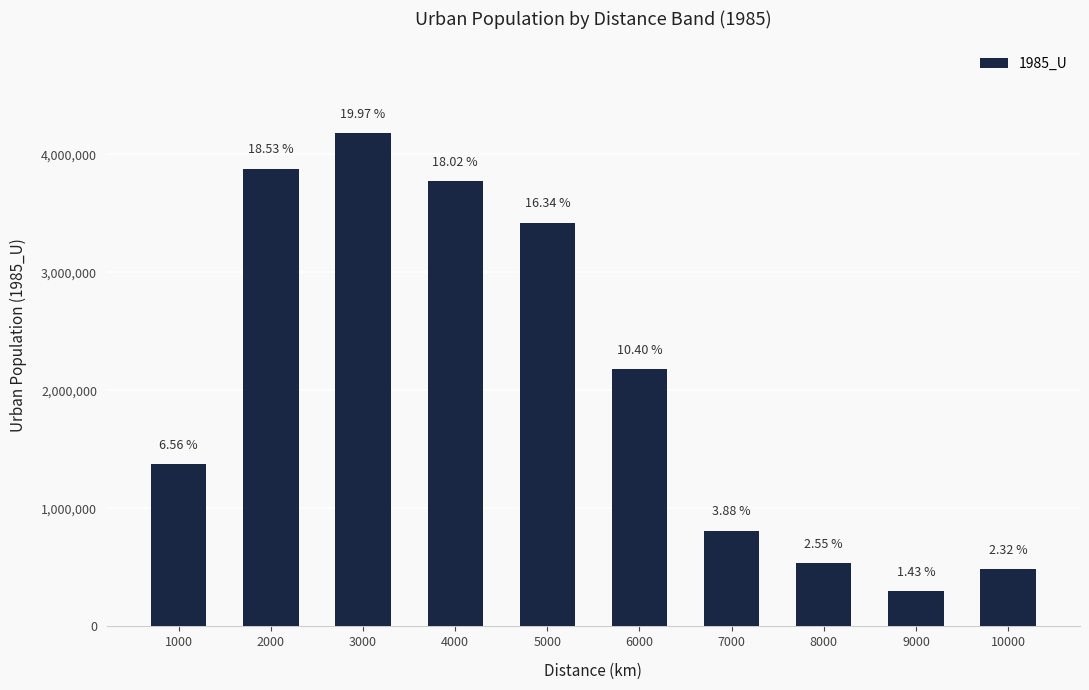

Approximately how many times larger is the value at 1000 compared to 2000?

0.4